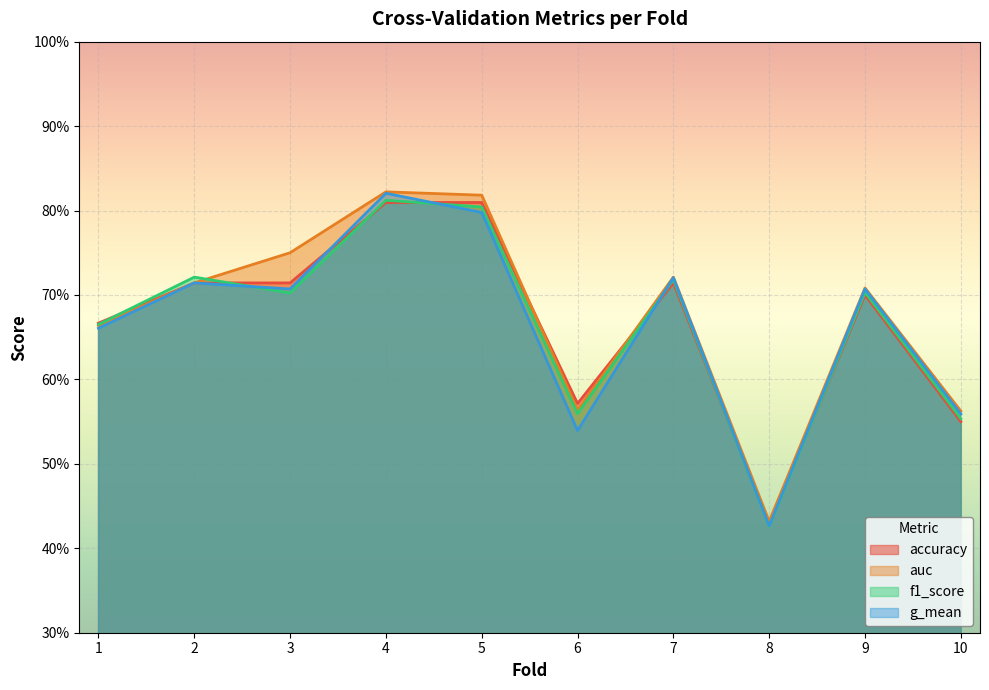

Is it true that auc equals 0.8 at 8?

False